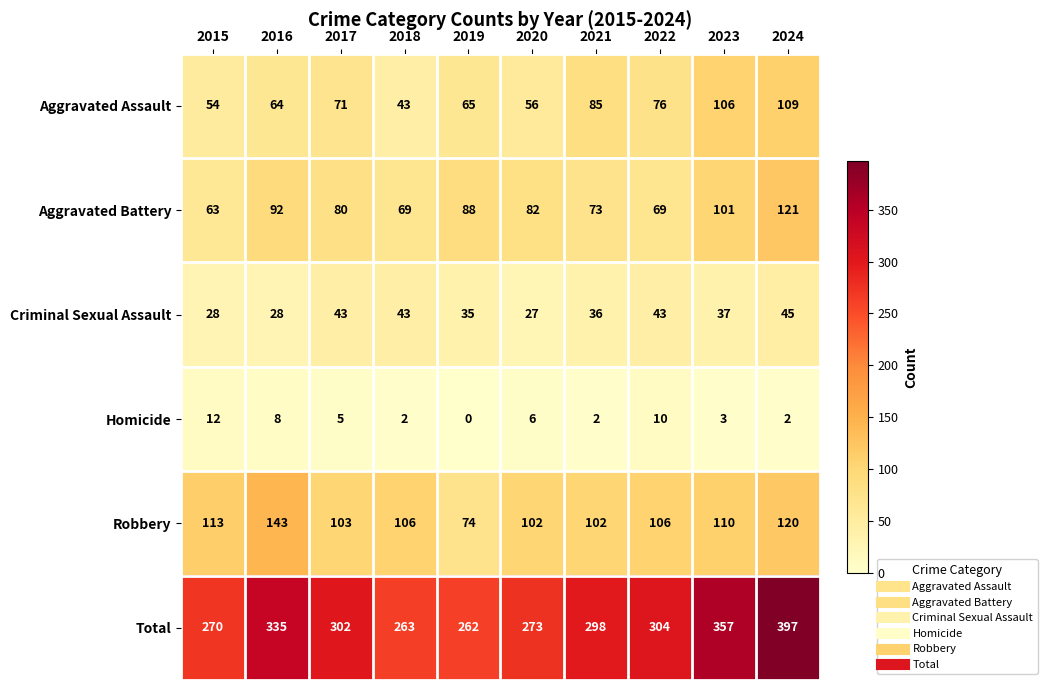

What is the difference between the Criminal Sexual Assault values at 2016 and 2017?

15